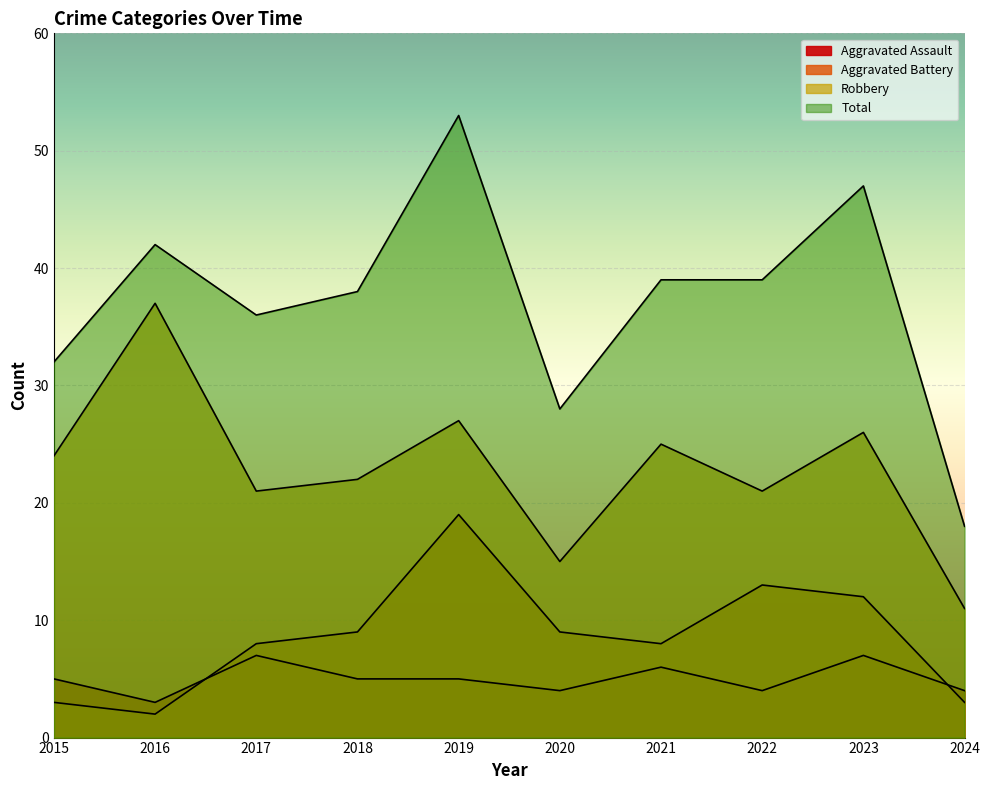

True or false: Aggravated Assault and Robbery cross at least once.

False